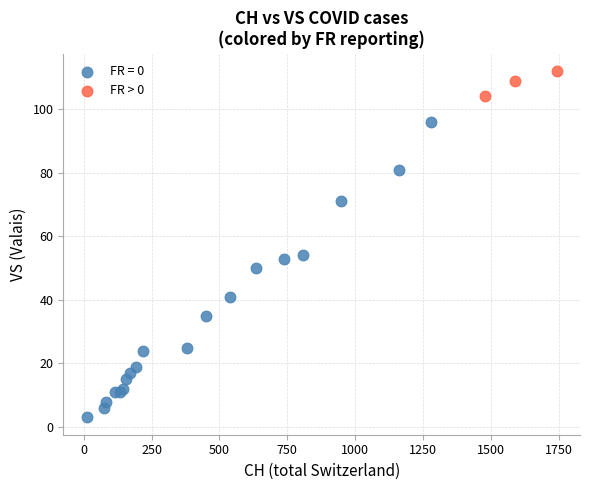

Which series contains the lowest Y value?

FR = 0